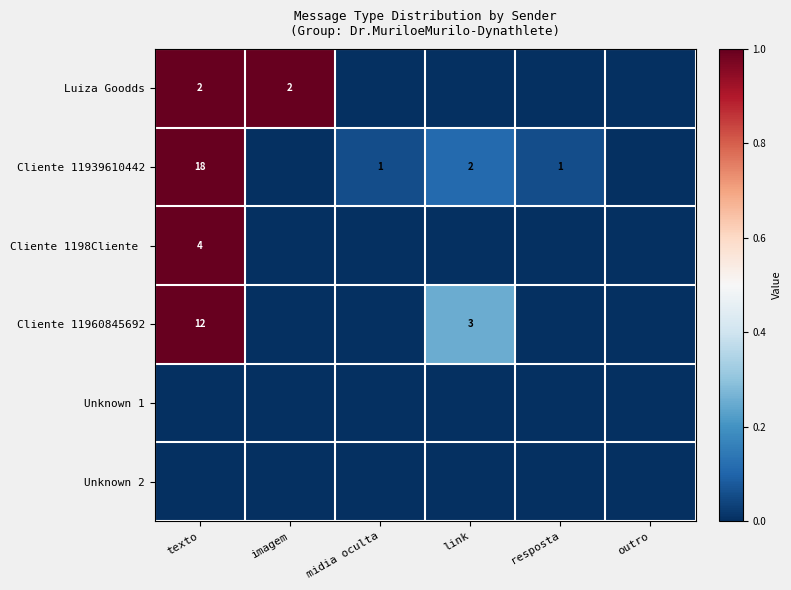

True or false: Cliente 11960845692 has a value of 3 at link.

True